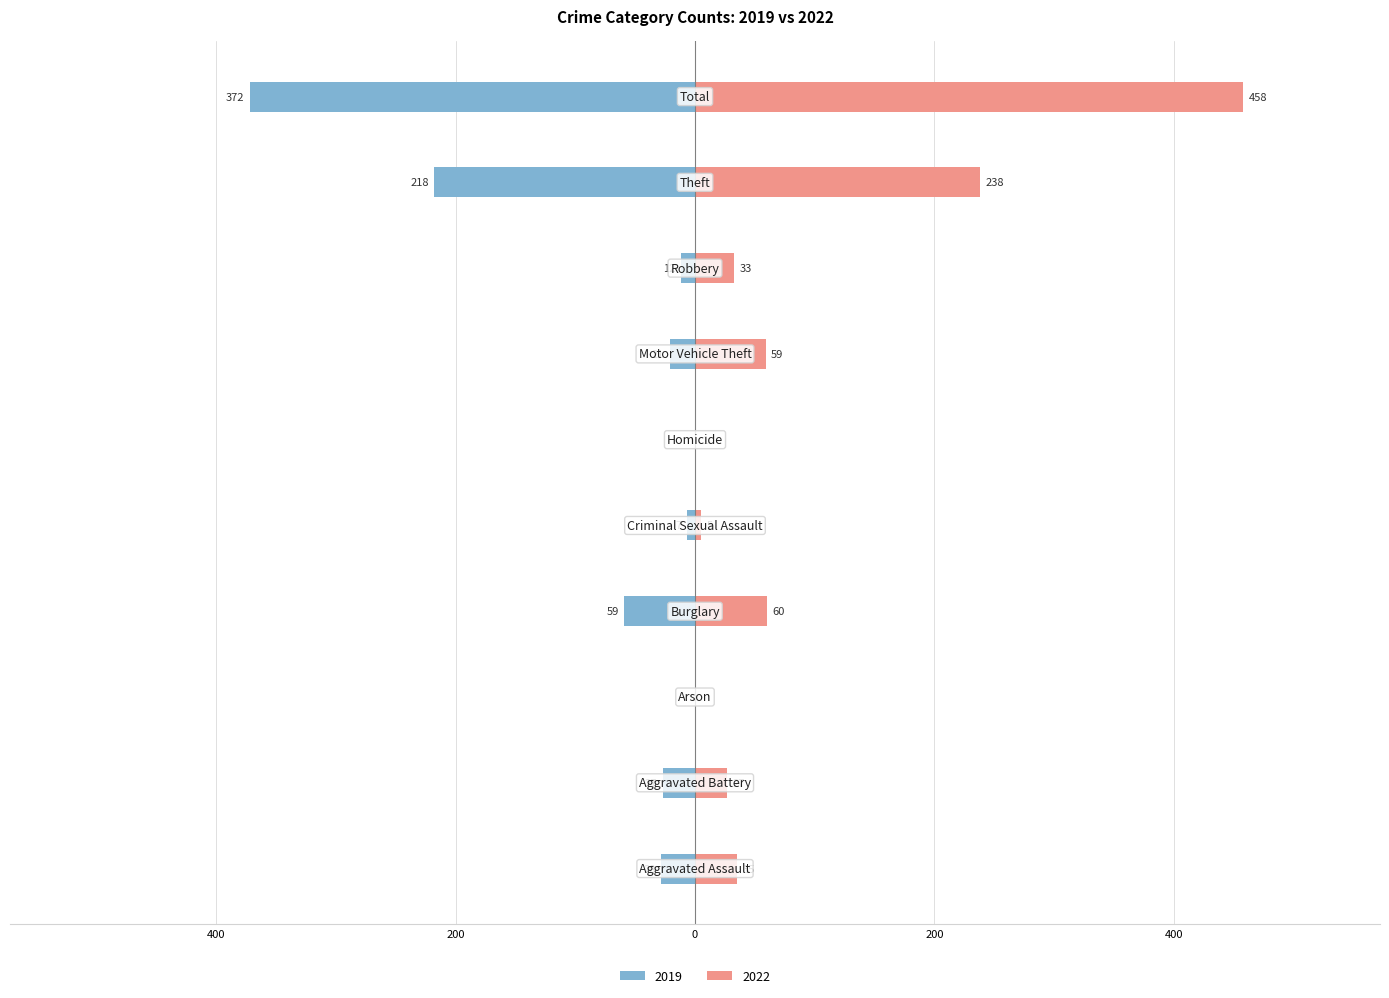

What is the difference between the maximum and minimum values in the 2022 series?

458